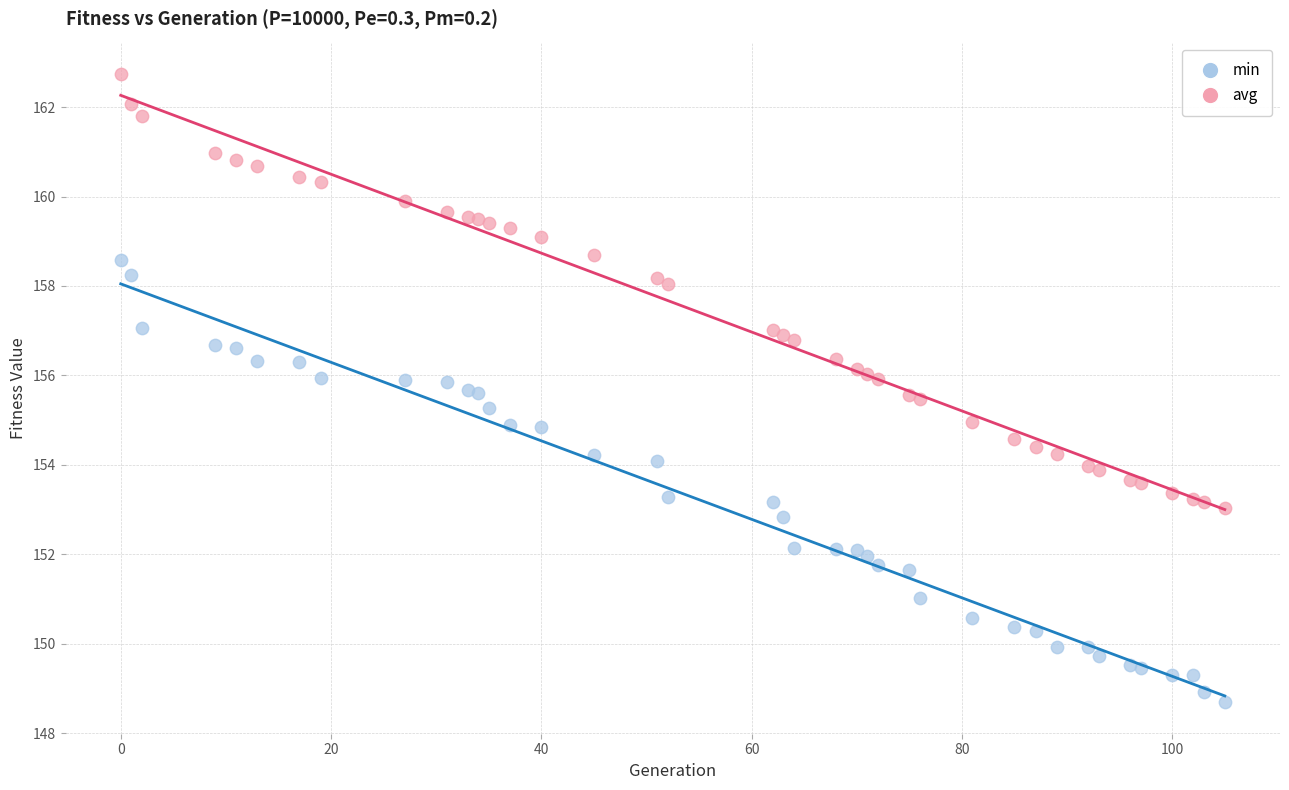

What is the X range (max minus min) for the scatter plot?

105.0